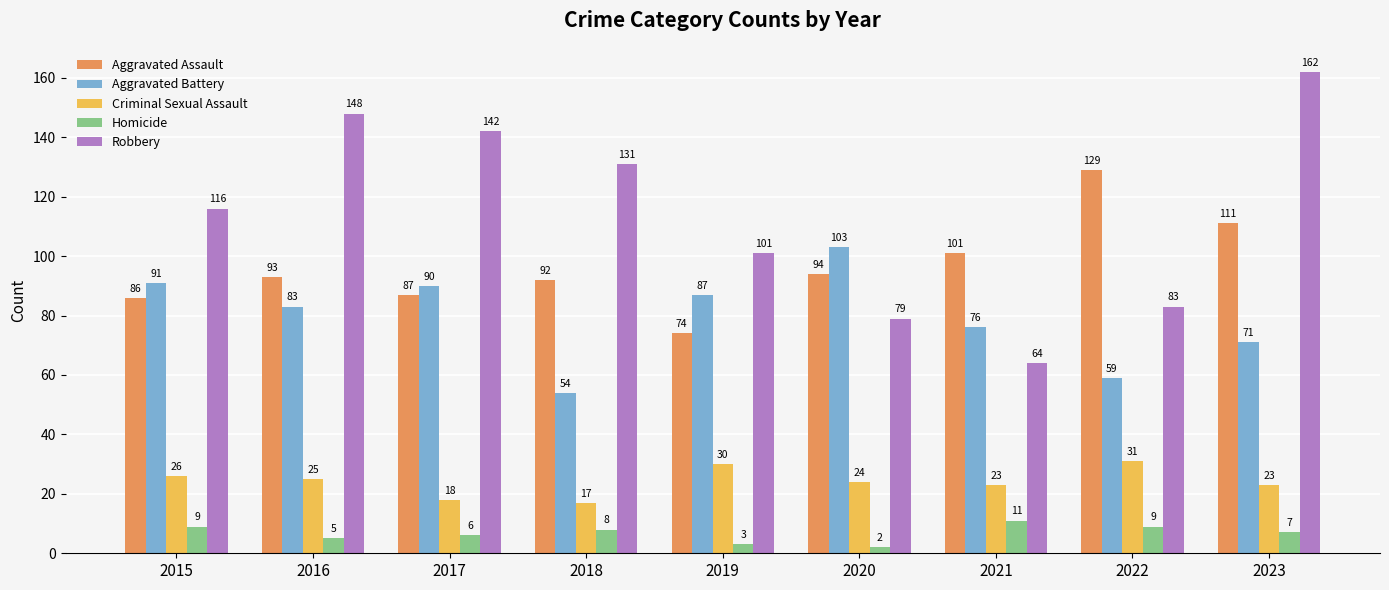

How many data points in Criminal Sexual Assault are less than 24?

4